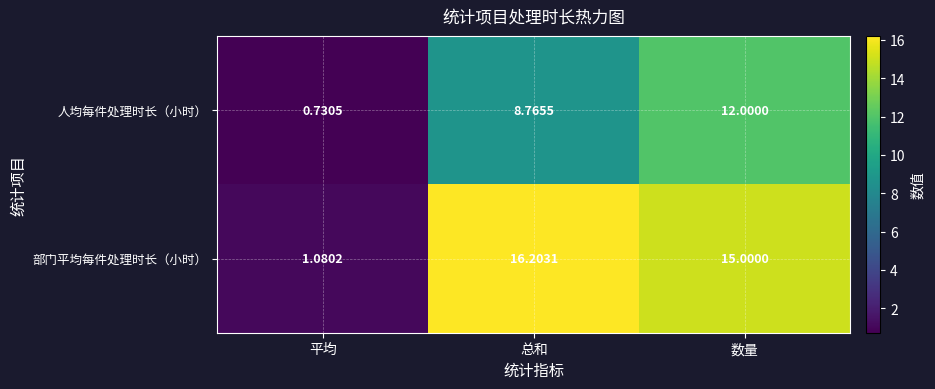

Which series has the largest total across all categories?

部门平均每件处理时长（小时）